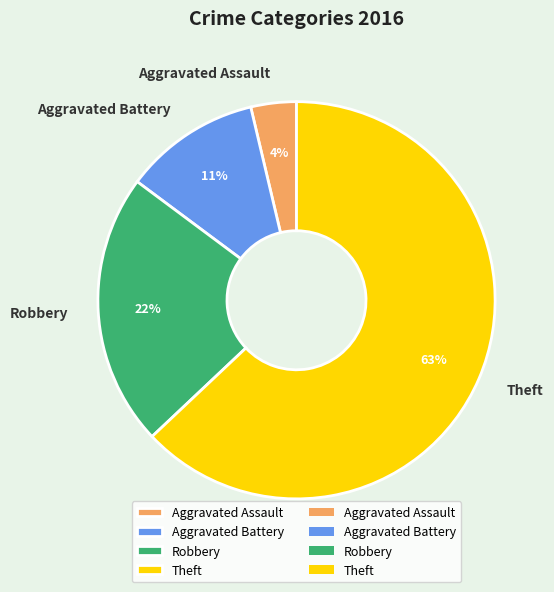

Is the sum of Aggravated Battery and Aggravated Assault greater than half?

No